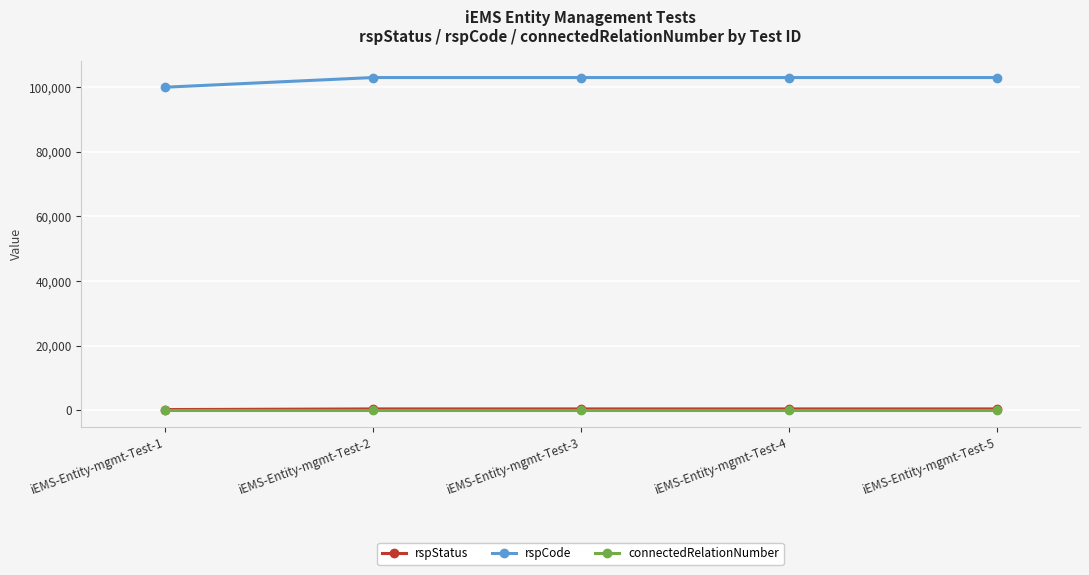

What is the highest value of the rspCode series?

103000